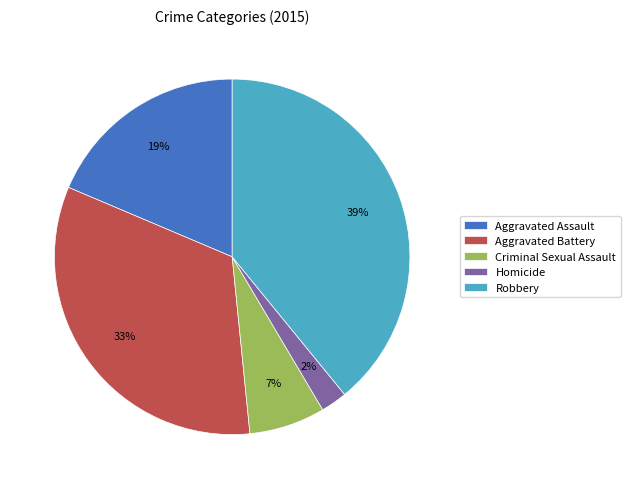

To the nearest percent, what portion does Robbery represent?

39%